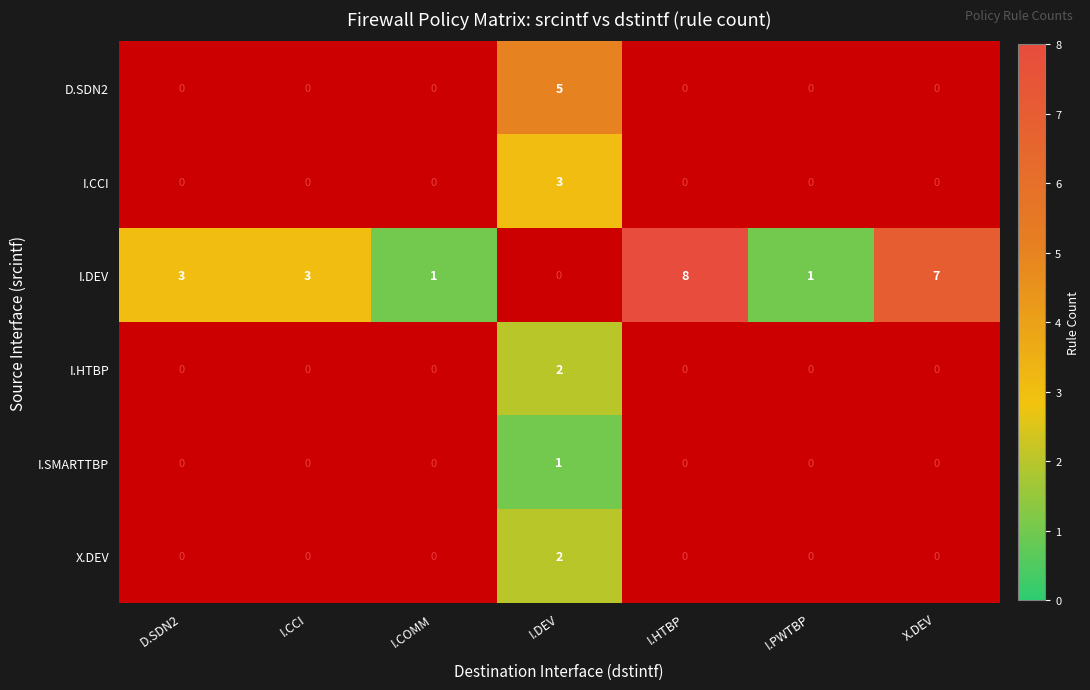

The value of I.SMARTTBP at I.DEV is 0.5. True or false?

False